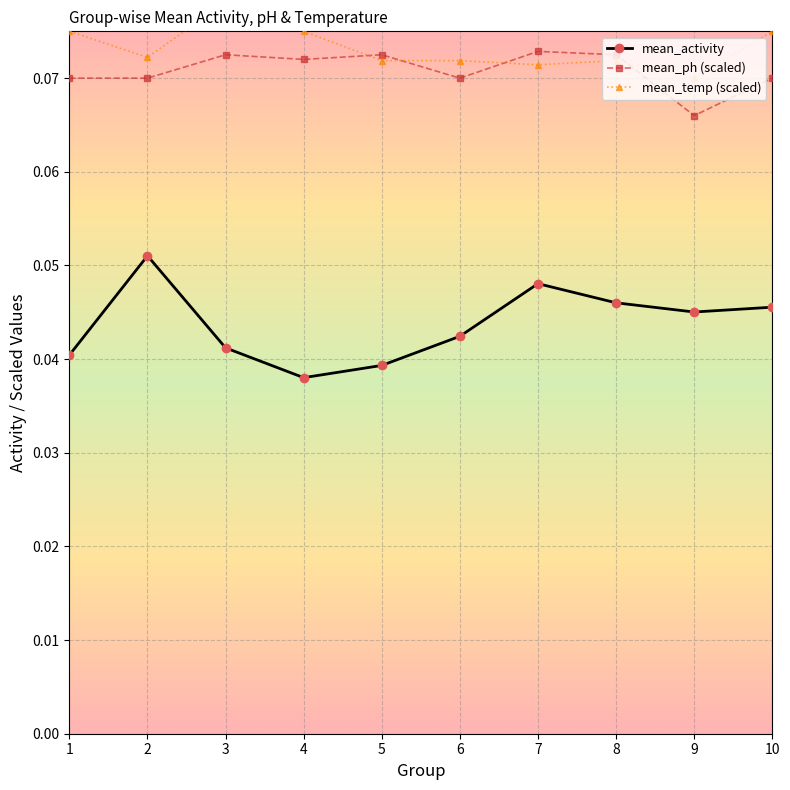

How many categories are shown in the chart?

10